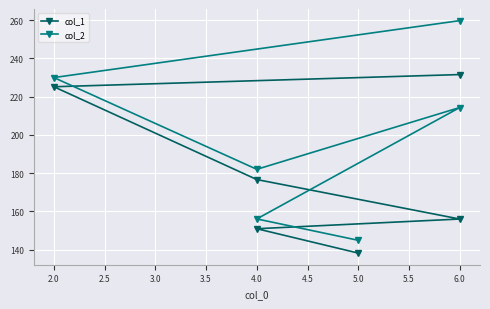

List the series in order of their peak value, highest first.

col_2, col_1